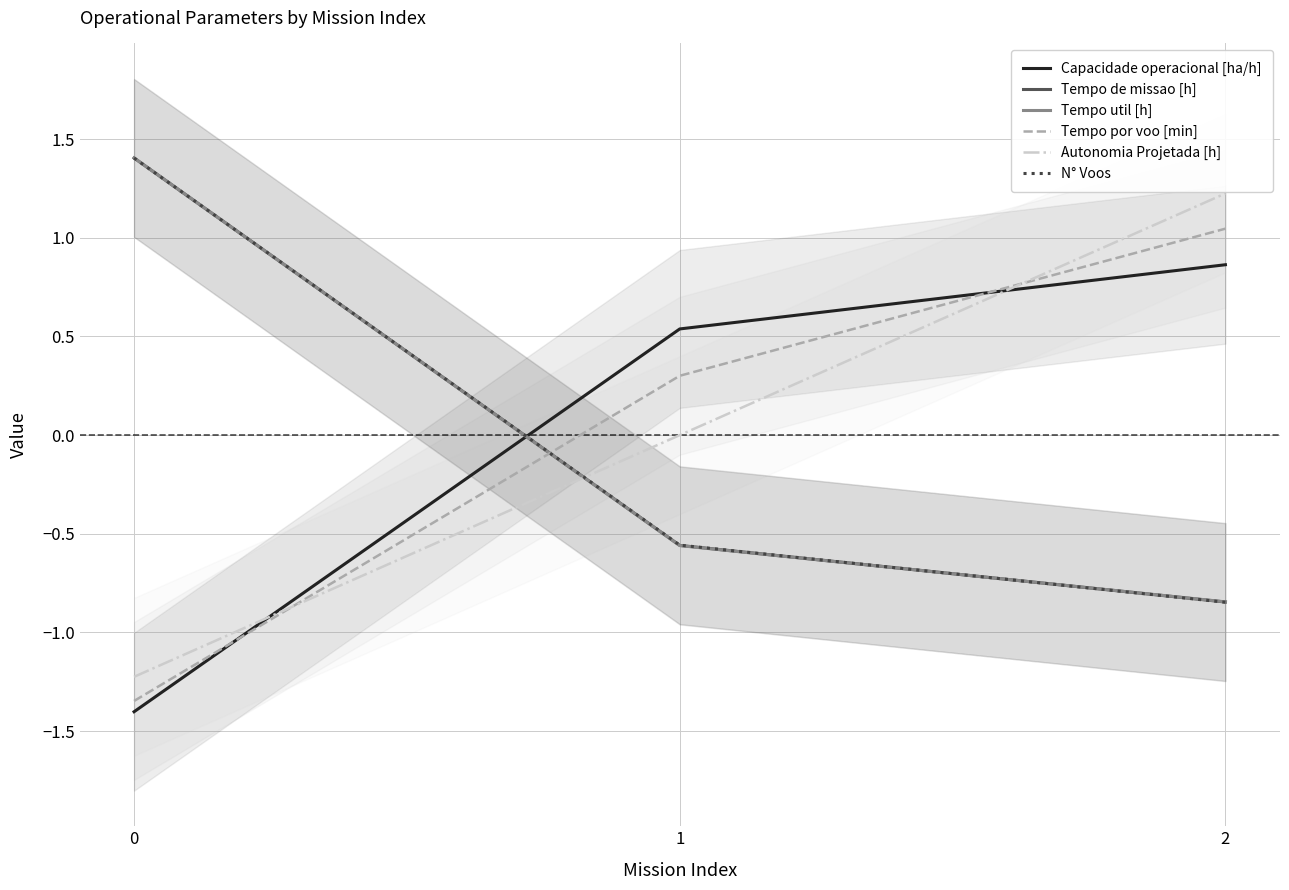

At 1, list the series in order from largest to smallest.

Capacidade operacional [ha/h], Tempo por voo [min], Autonomia Projetada [h], N° Voos, Tempo de missao [h], Tempo util [h]